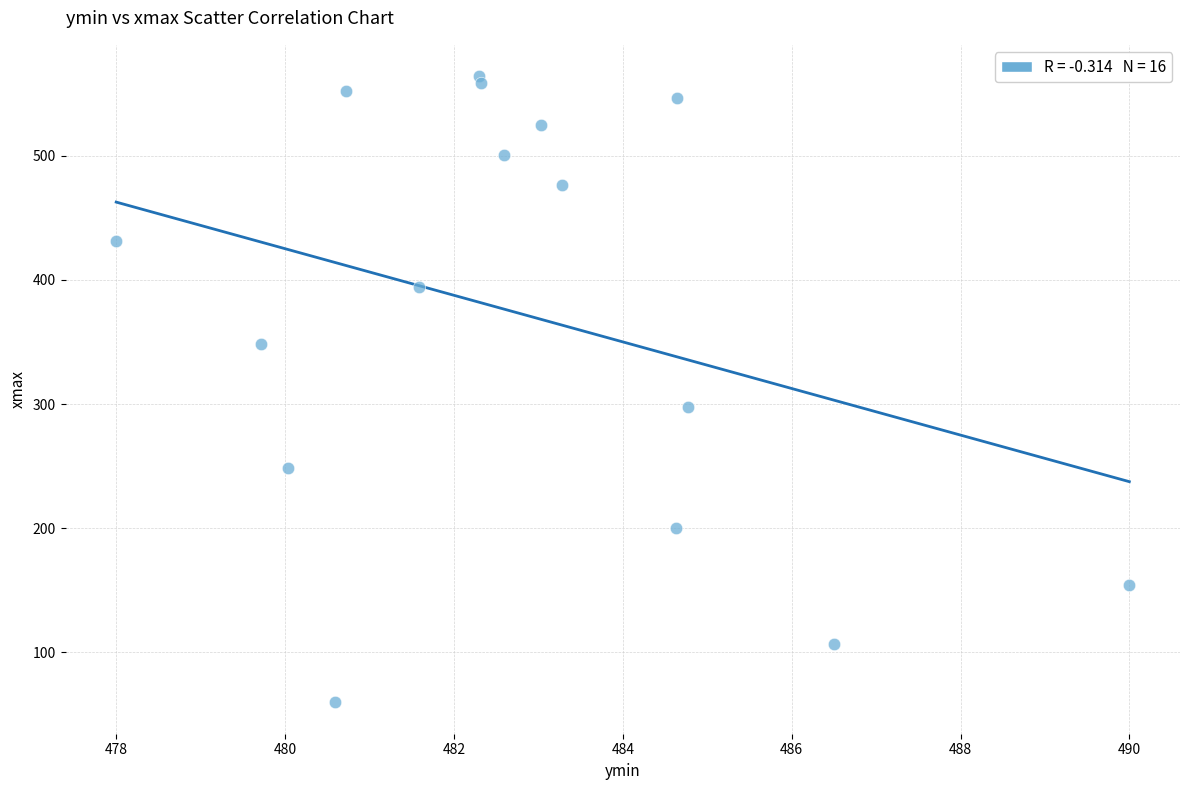

What Y value in the scatter plot is closest to 311?

297.2